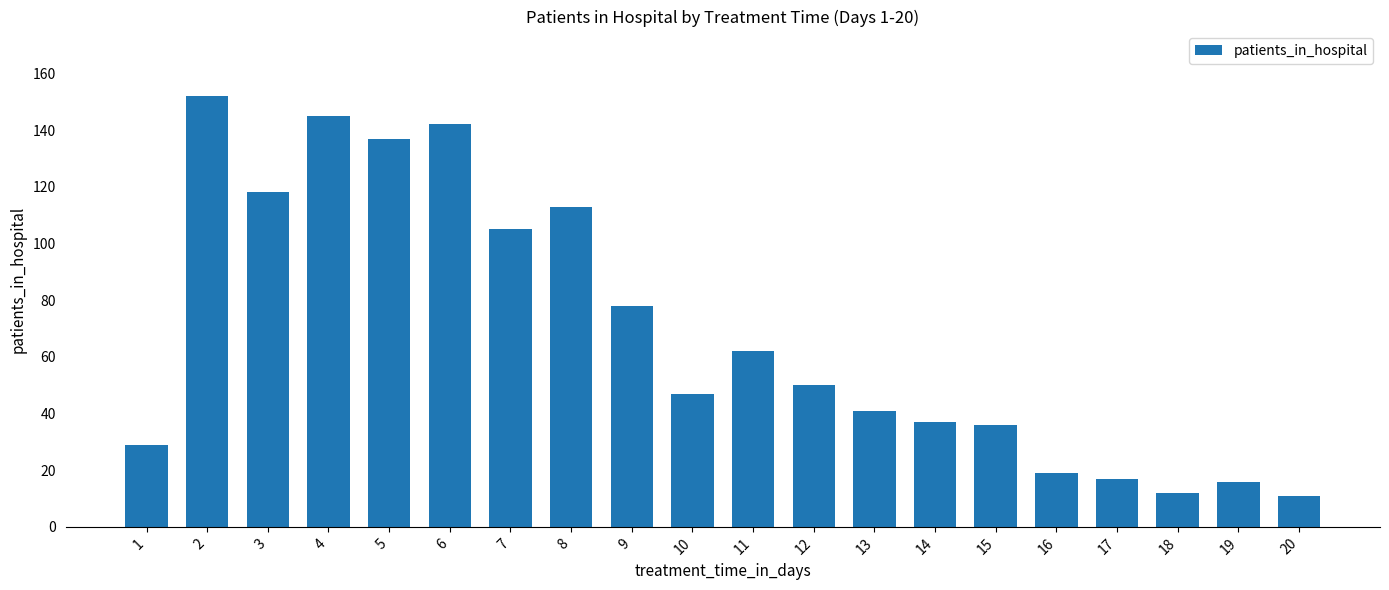

Reading left to right, list all the values displayed in this chart.

1=29	2=152	3=118	4=145	5=137	6=142	7=105	8=113	9=78	10=47	11=62	12=50	13=41	14=37	15=36	16=19	17=17	18=12	19=16	20=11